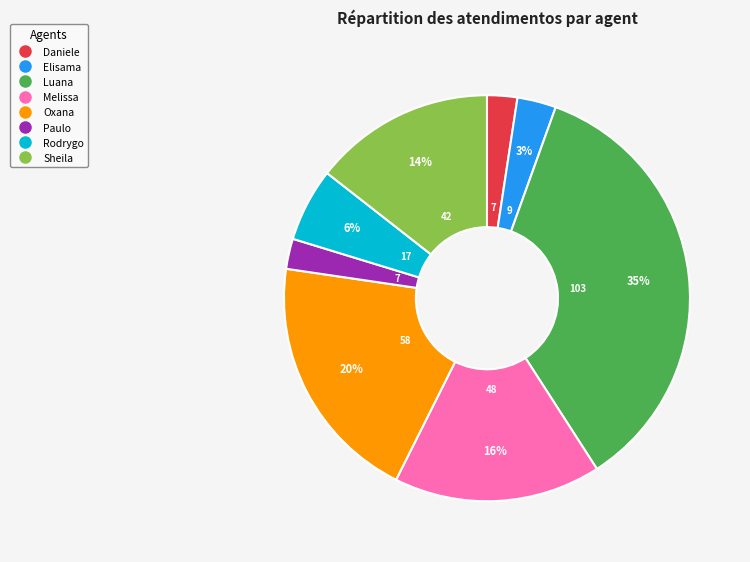

Does any single category account for the majority?

No